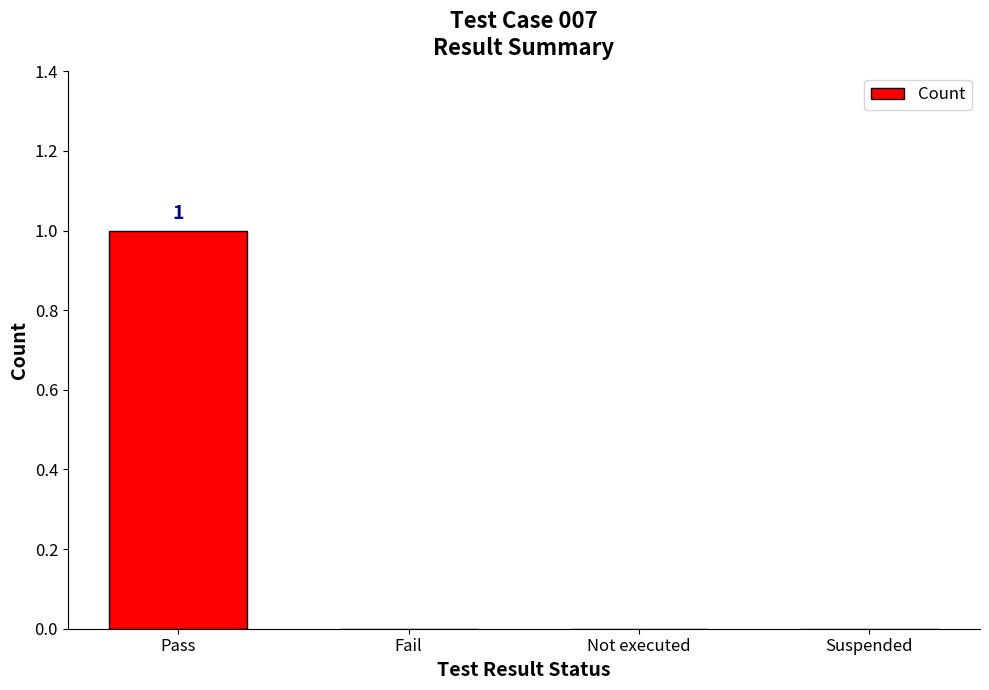

Between Not executed and Pass, which is larger?

Pass